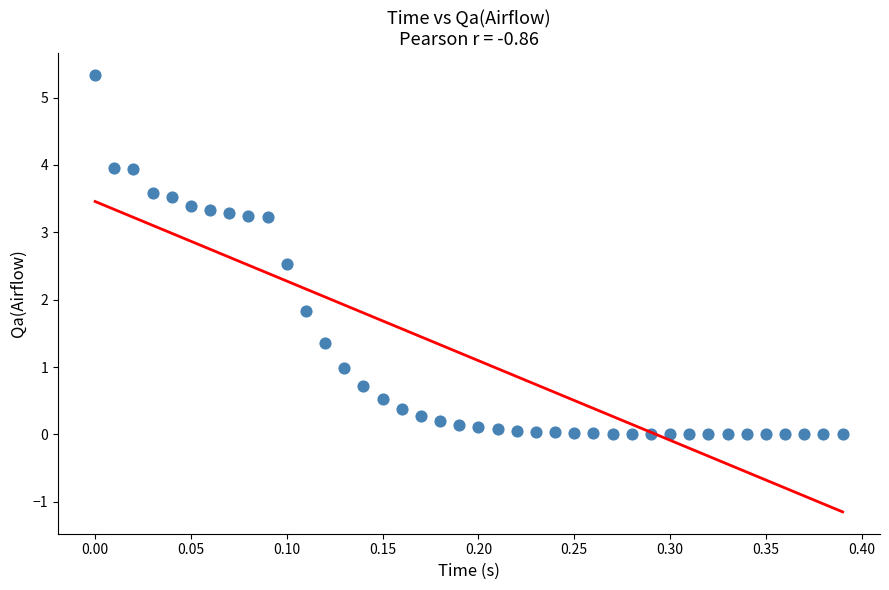

What Y value in the scatter plot is closest to 2?

1.8